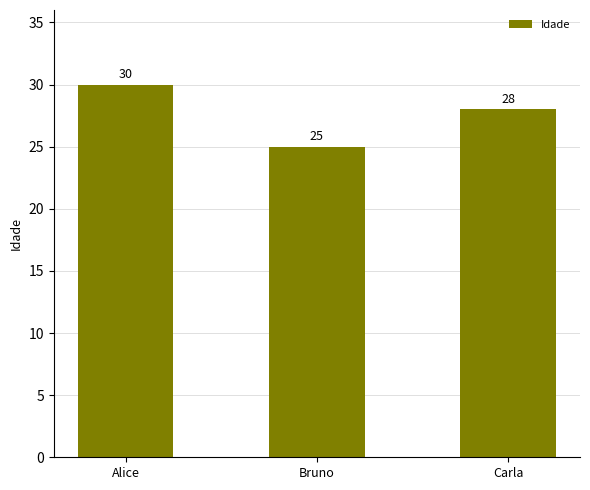

List the labels in order of value, largest first.

Alice, Carla, Bruno